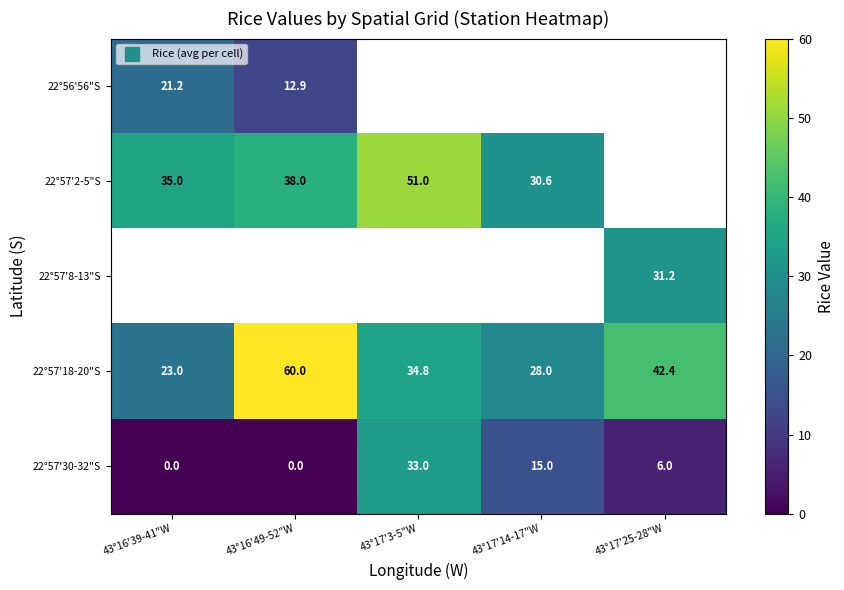

Which series changed the most between 43°17'14-17"W and 43°17'25-28"W?

22°57'18-20"S